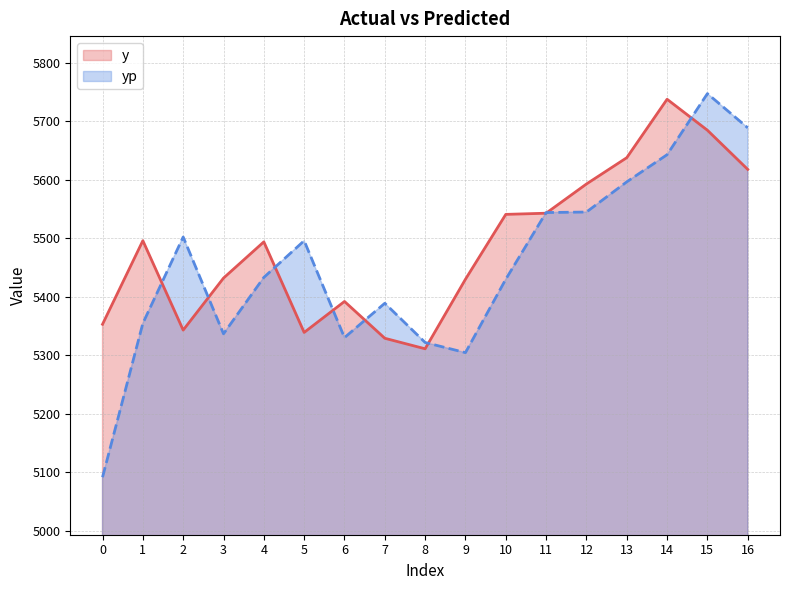

Between 10 and 5, which is larger?

10